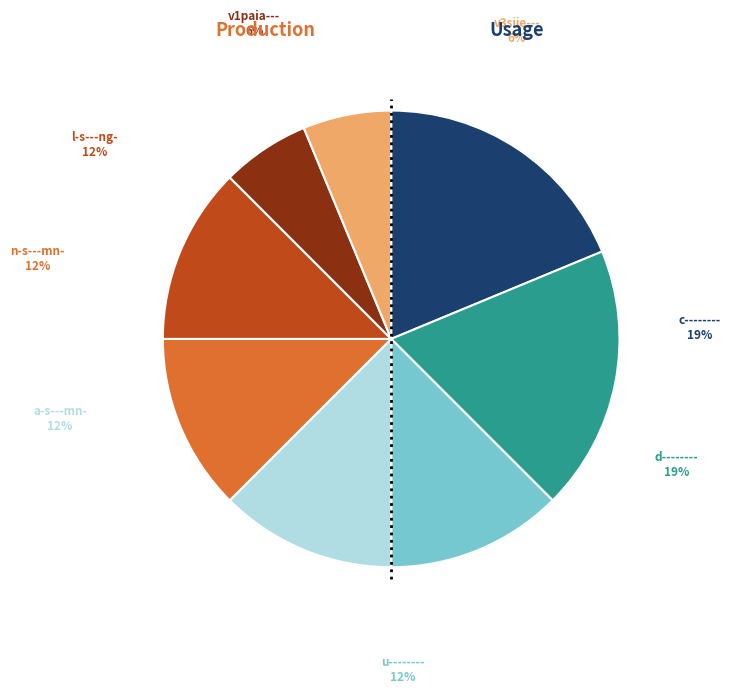

Do n-s---mn- and v1paia--- together represent more than half of the pie?

No